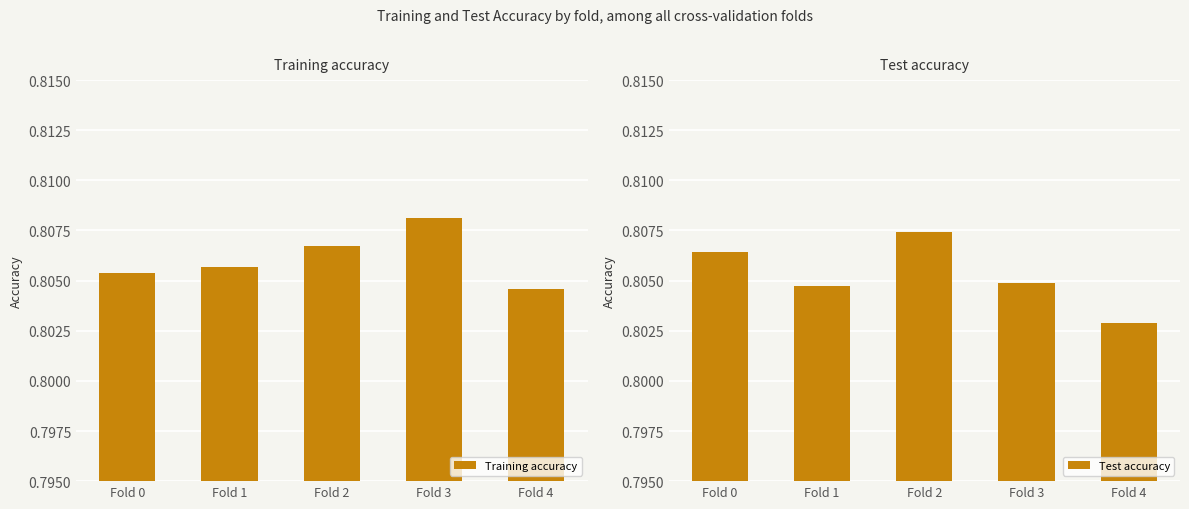

Rank the series by their maximum value, from highest to lowest.

Training accuracy, Test accuracy